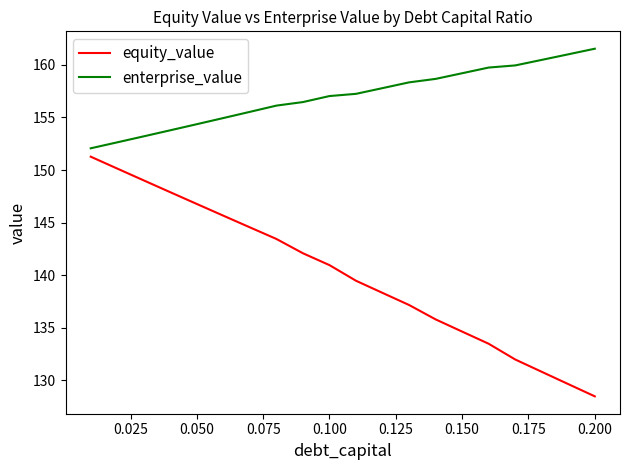

Rank the series by their average value, from highest to lowest.

enterprise_value, equity_value